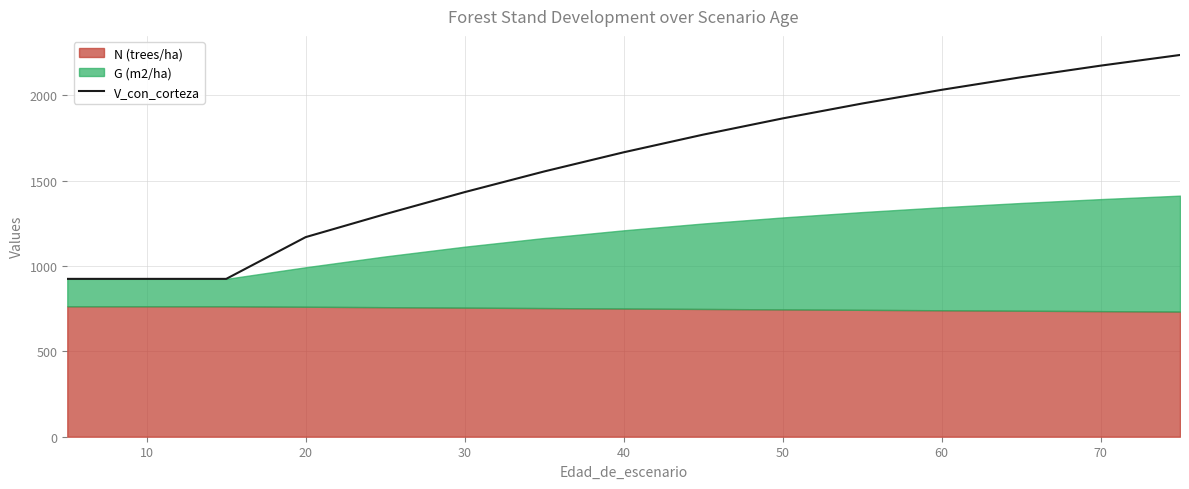

Does the chart have visible grid lines?

Yes